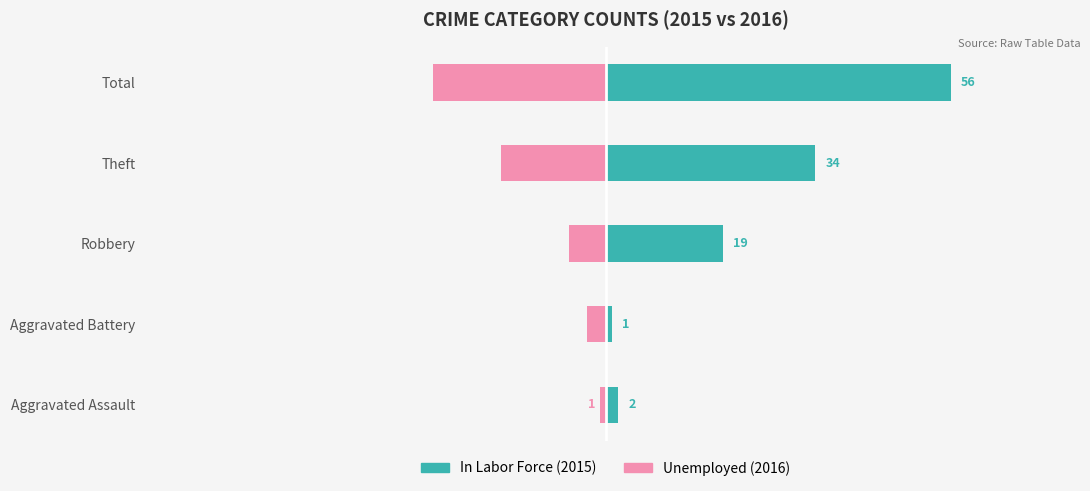

What value does the In Labor Force series have at Aggravated Battery?

1